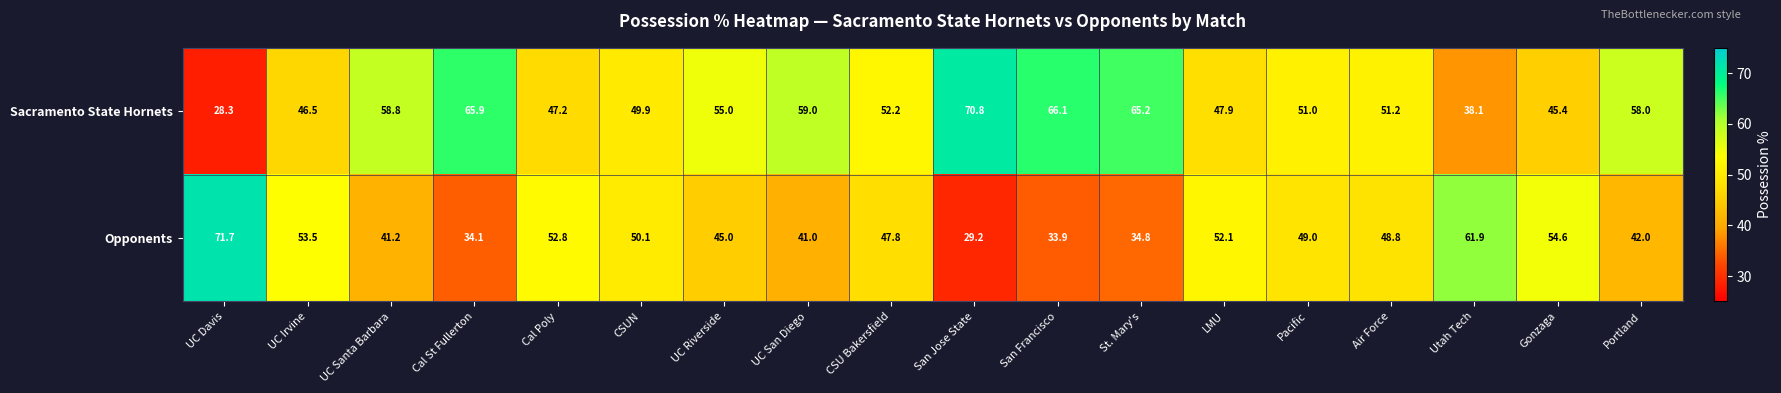

Rank the series at UC Riverside from highest to lowest value.

Sacramento State Hornets, Opponents